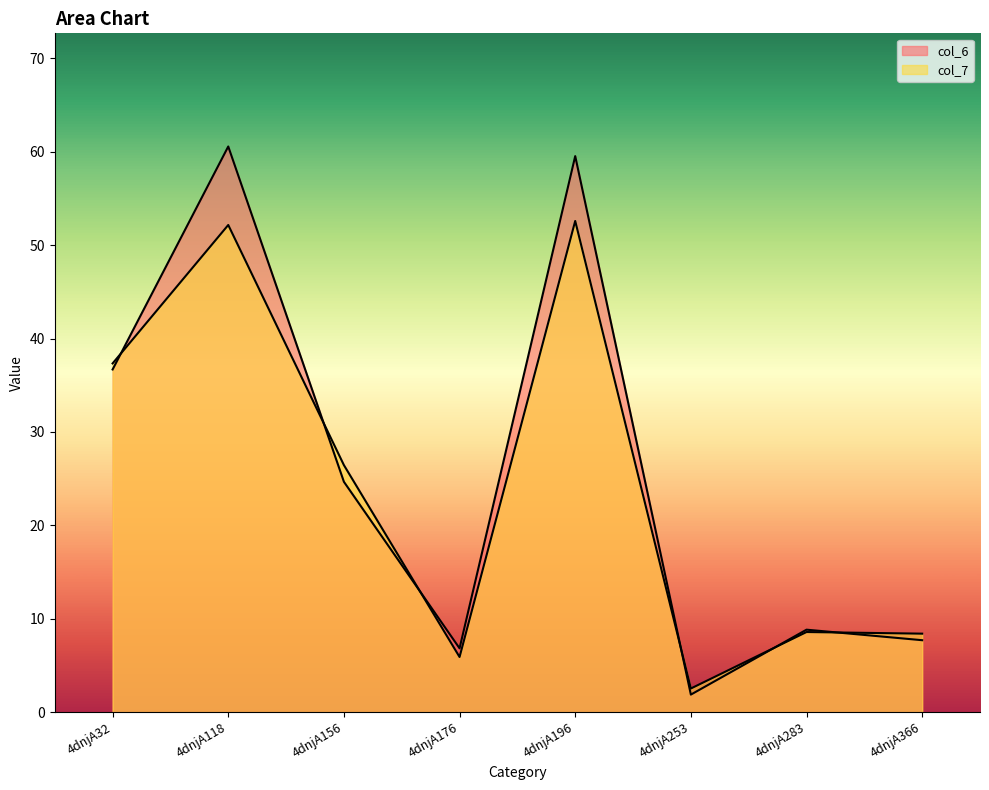

True or false: col_6 has a value of 85.2 at 4dnjA196.

False